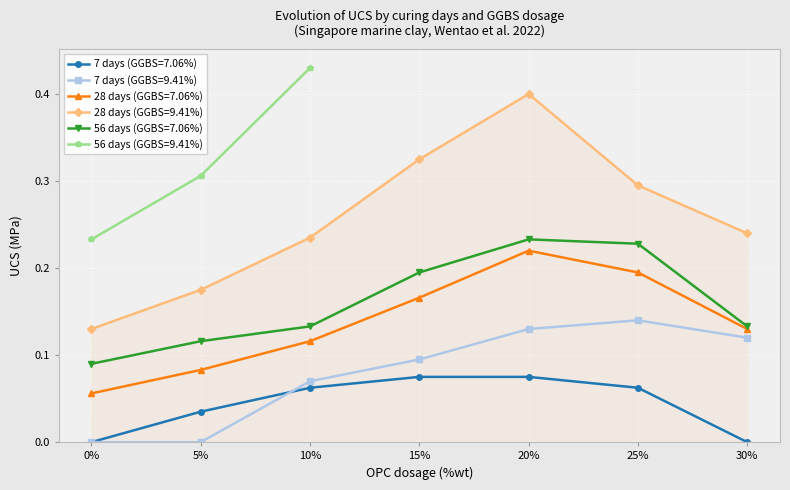

Reading left to right, transcribe all the data shown in this chart.

7 days (GGBS=7.06%): 0%=0.0	5%=0.0	10%=0.1	15%=0.1	20%=0.1	25%=0.1	30%=0.0
7 days (GGBS=9.41%): 0%=0.0	5%=0.0	10%=0.1	15%=0.1	20%=0.1	25%=0.1	30%=0.1
28 days (GGBS=7.06%): 0%=0.1	5%=0.1	10%=0.1	15%=0.2	20%=0.2	25%=0.2	30%=0.1
28 days (GGBS=9.41%): 0%=0.1	5%=0.2	10%=0.2	15%=0.3	20%=0.4	25%=0.3	30%=0.2
56 days (GGBS=7.06%): 0%=0.1	5%=0.1	10%=0.1	15%=0.2	20%=0.2	25%=0.2	30%=0.1